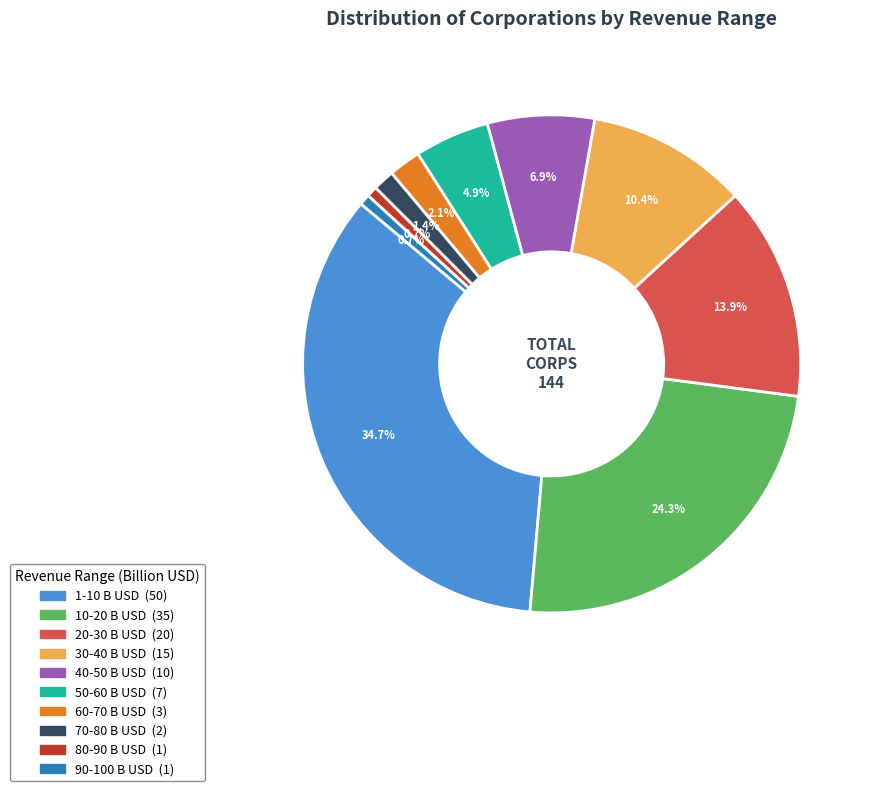

What percentage is the 20-30 slice, to the nearest percent?

14%